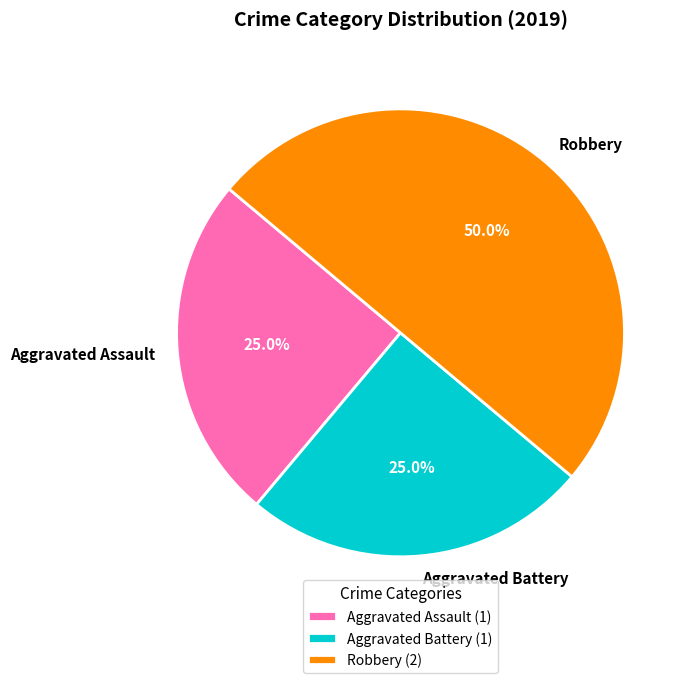

What percentage is NOT represented by Robbery?

50.0%